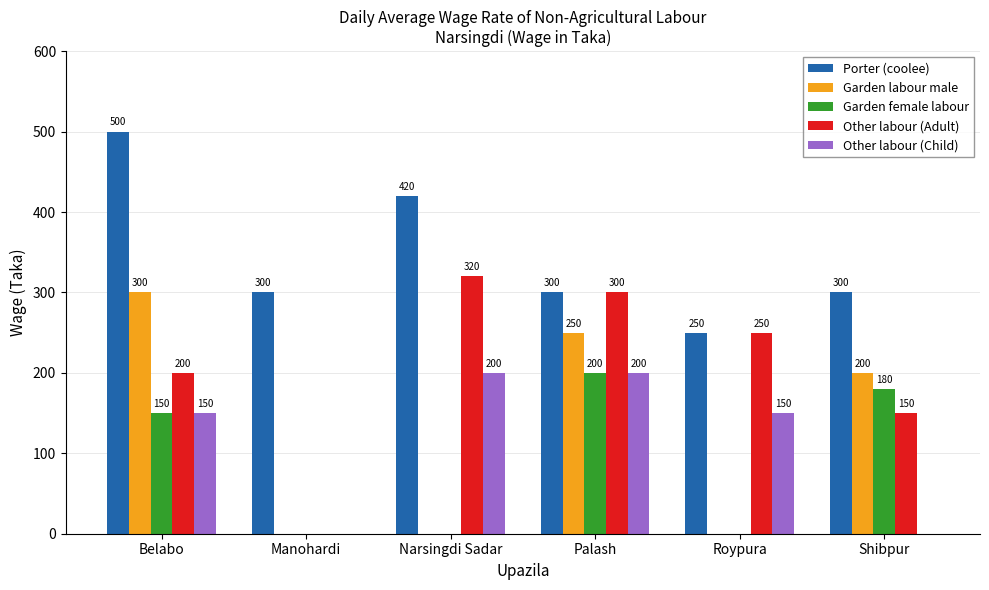

The value of Garden female labour at Roypura is 113. True or false?

False